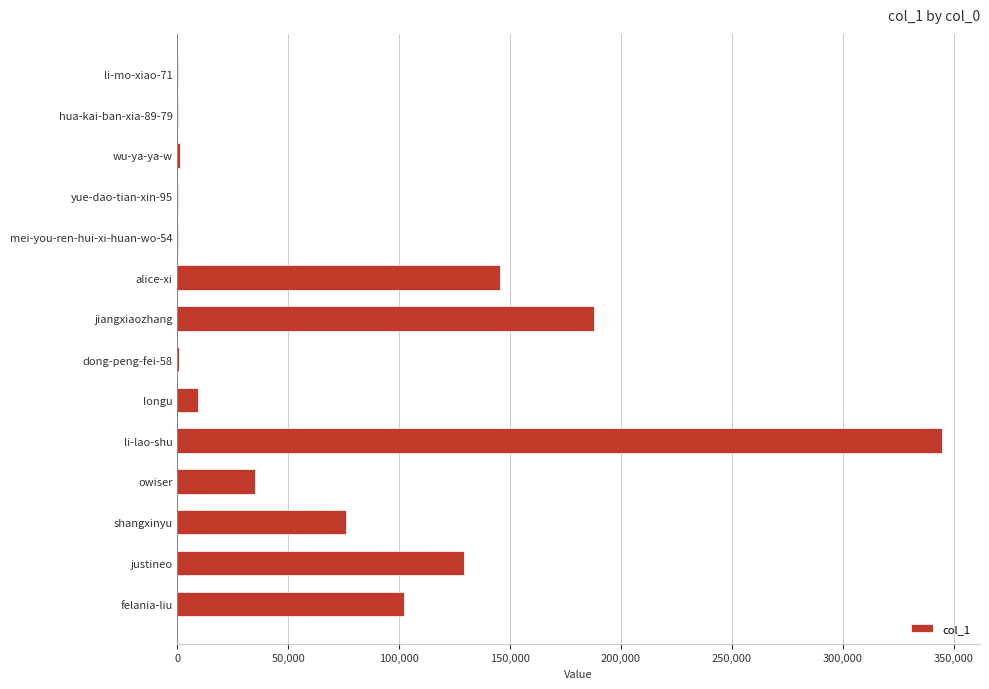

The chart shows a value of 301476 at jiangxiaozhang. True or false?

False